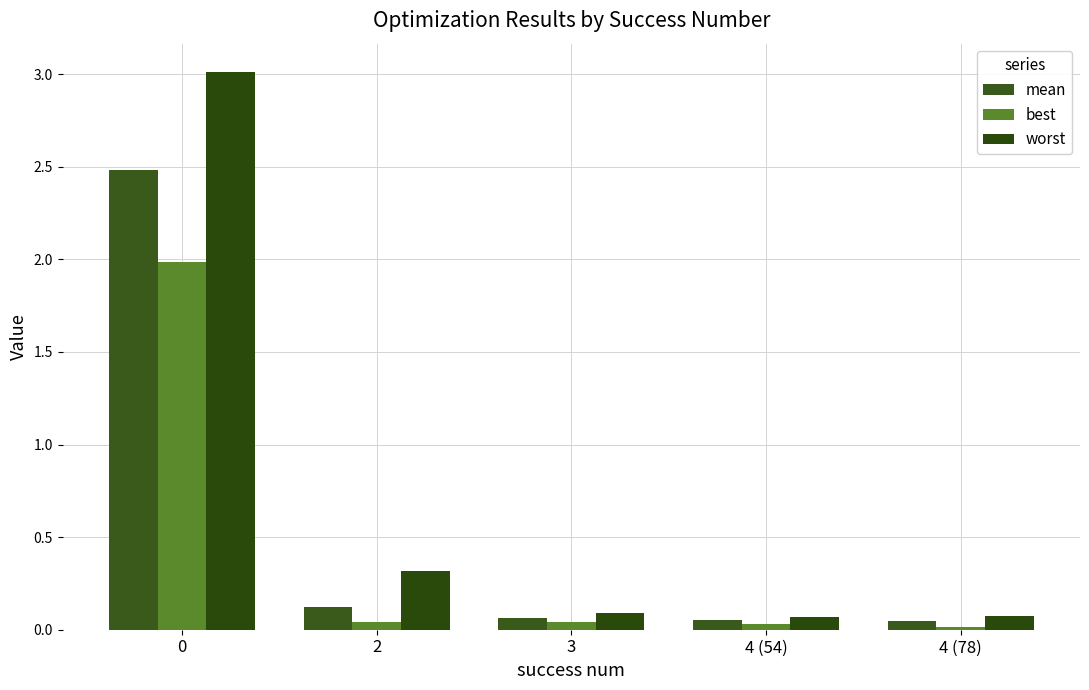

Is it true that mean equals 2.5 at 0?

True